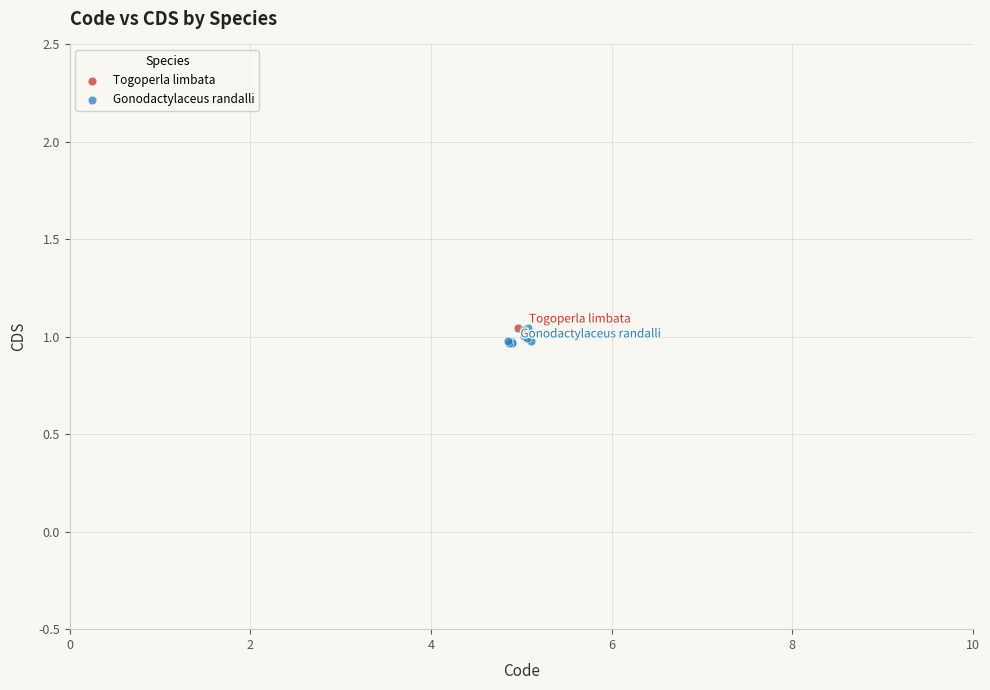

What are all the series names shown in the legend?

Togoperla limbata, Gonodactylaceus randalli